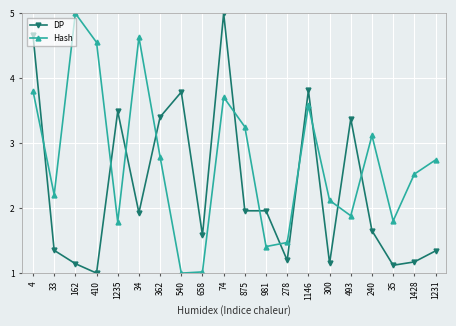

What is the difference between the DP values at 278 and 493?

2.2